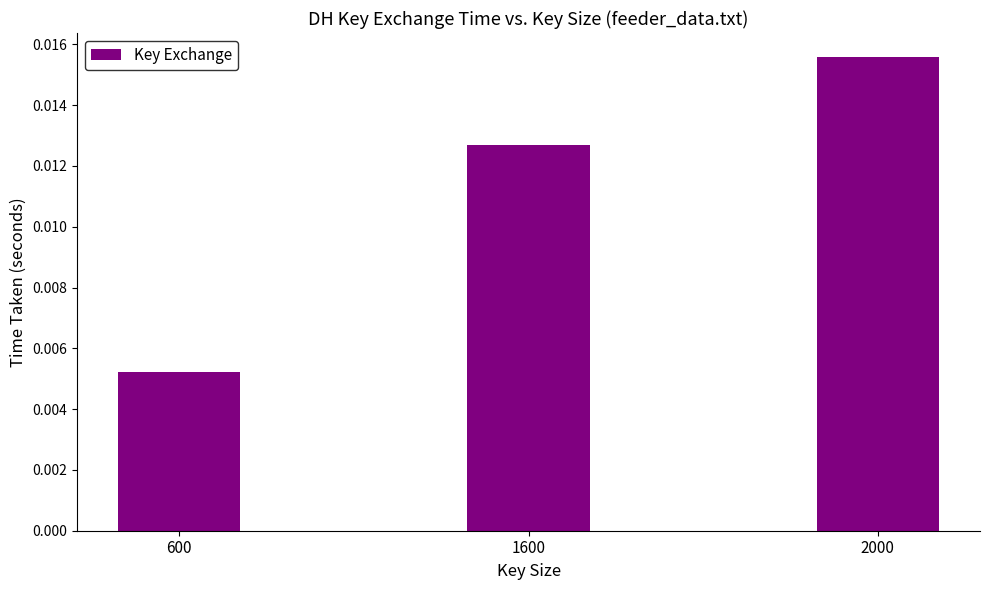

List the labels in order of value, smallest first.

600, 1600, 2000